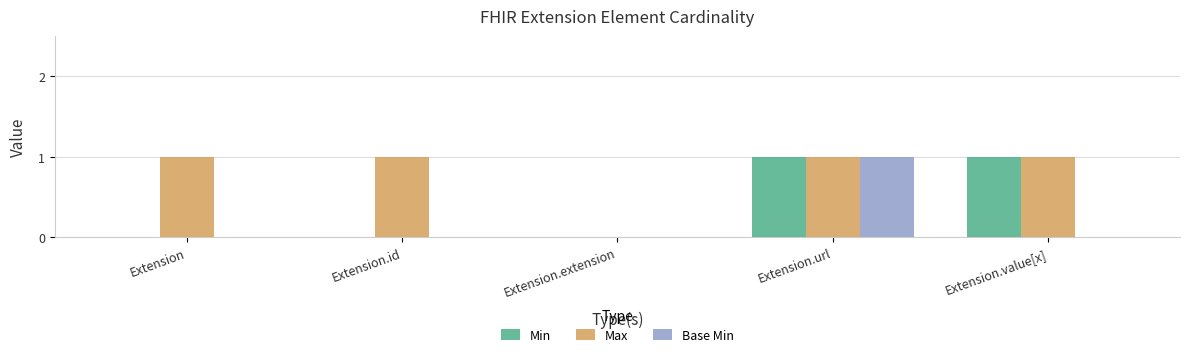

The value of Min at Extension is 0. True or false?

True